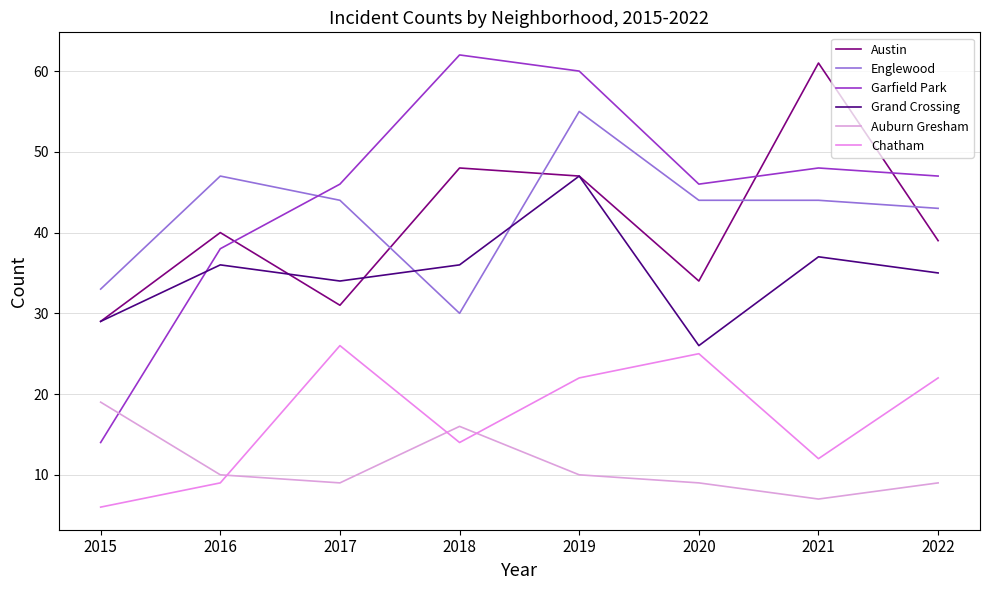

Which series has the largest range (max minus min)?

Garfield Park